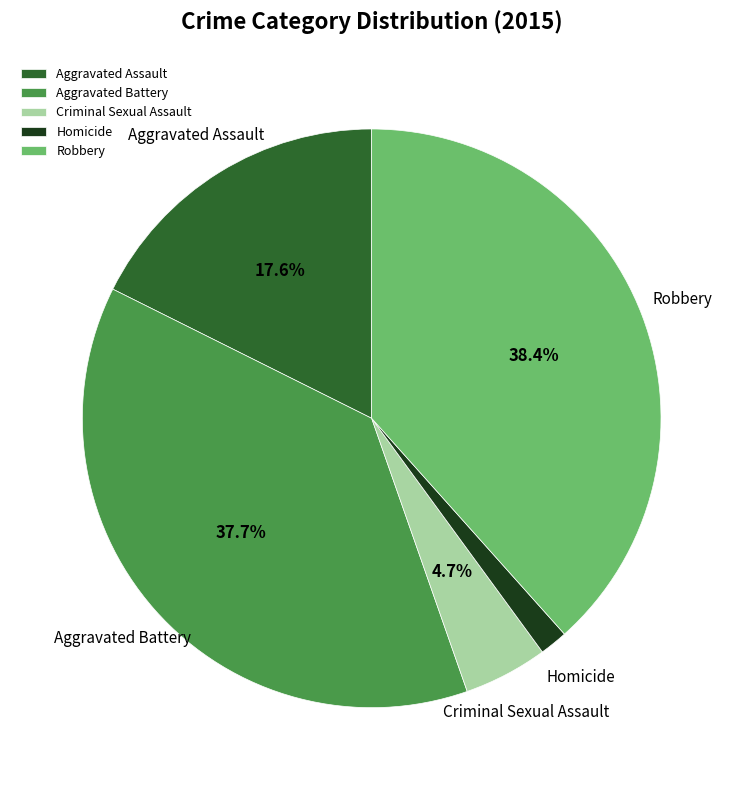

What is the largest slice in the pie chart?

Robbery